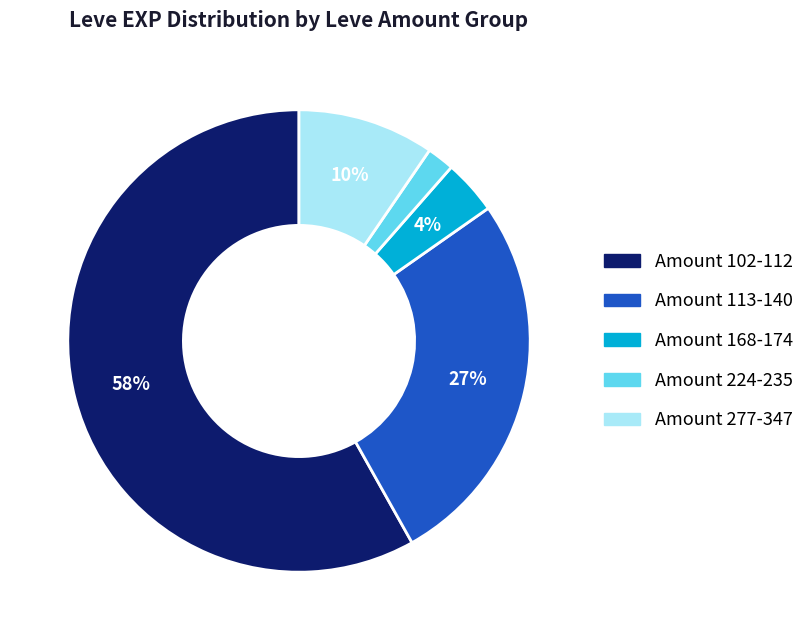

Is there a majority slice in this chart?

Yes